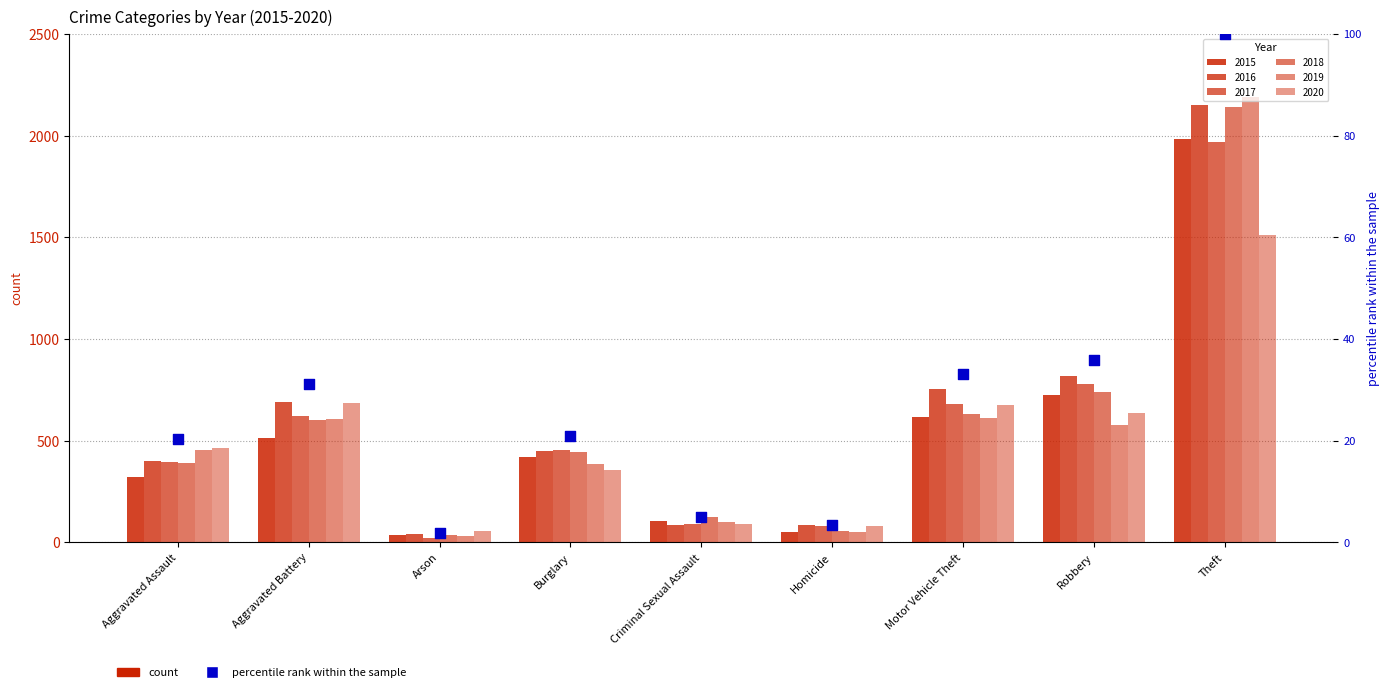

Which has a higher value, Theft or Criminal Sexual Assault?

Theft